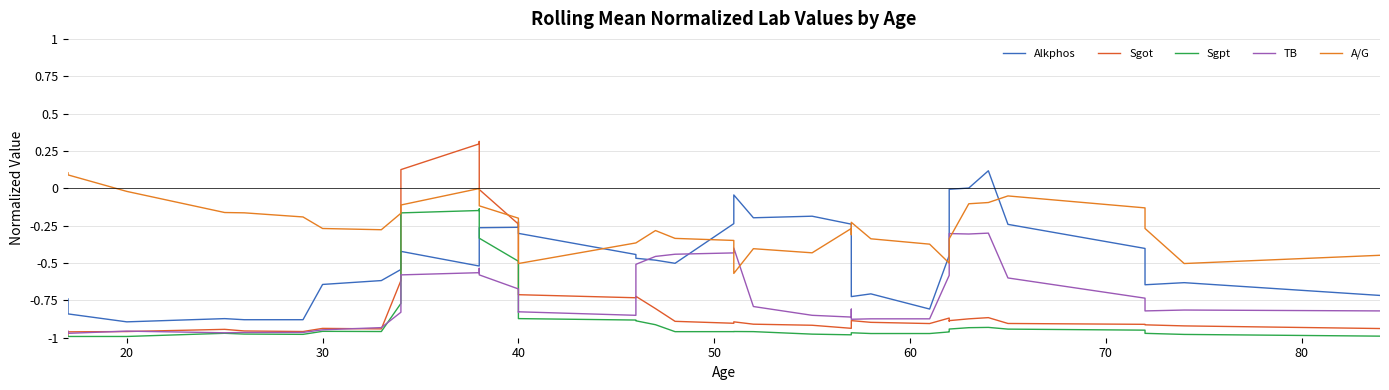

List the series in order of their peak value, lowest first.

TB, Sgpt, A/G, Alkphos, Sgot